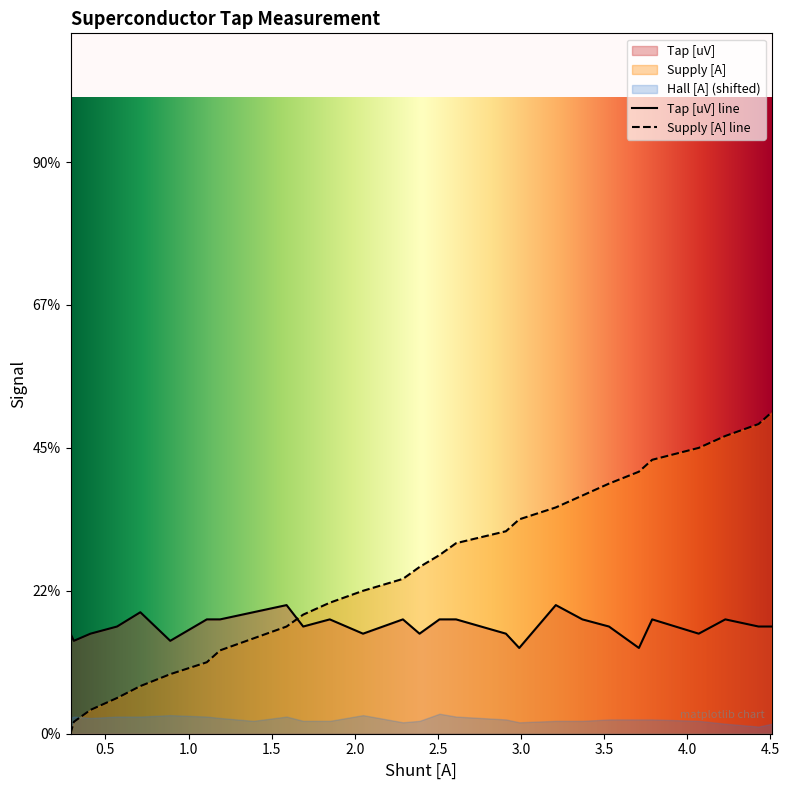

How many intersections are there between Supply [A] and Tap [uV]?

1